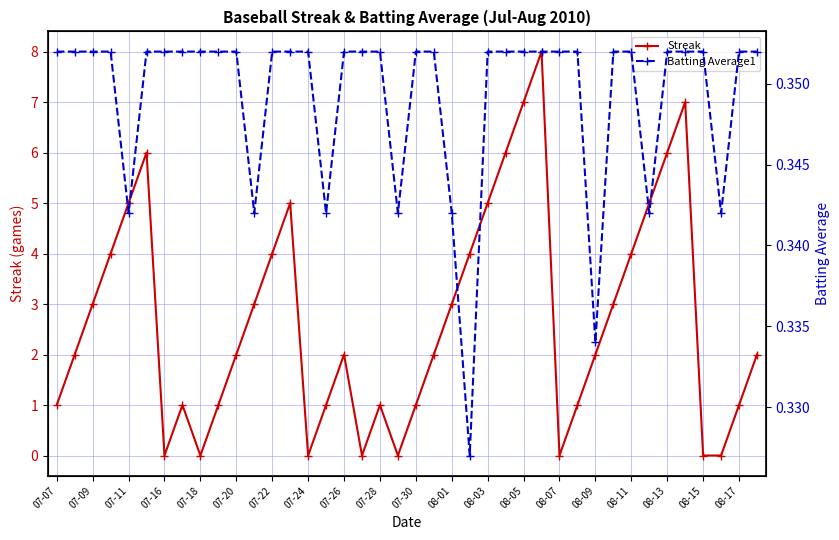

Does the chart display data point markers on the line(s)?

Yes